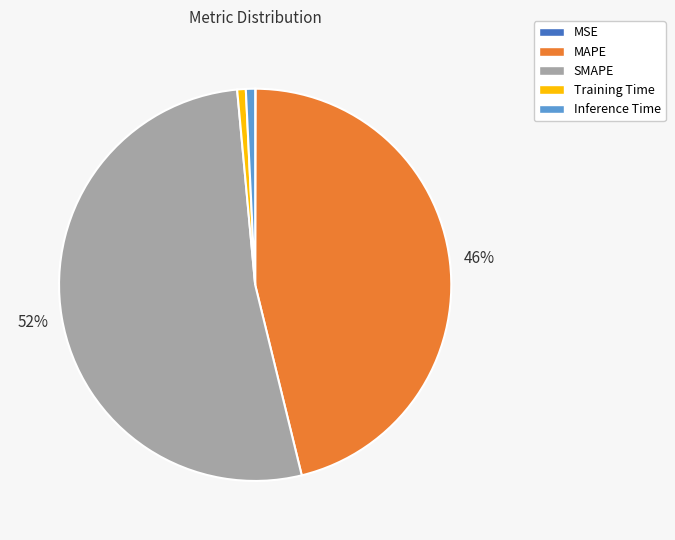

Between Training Time and SMAPE, which is larger?

SMAPE